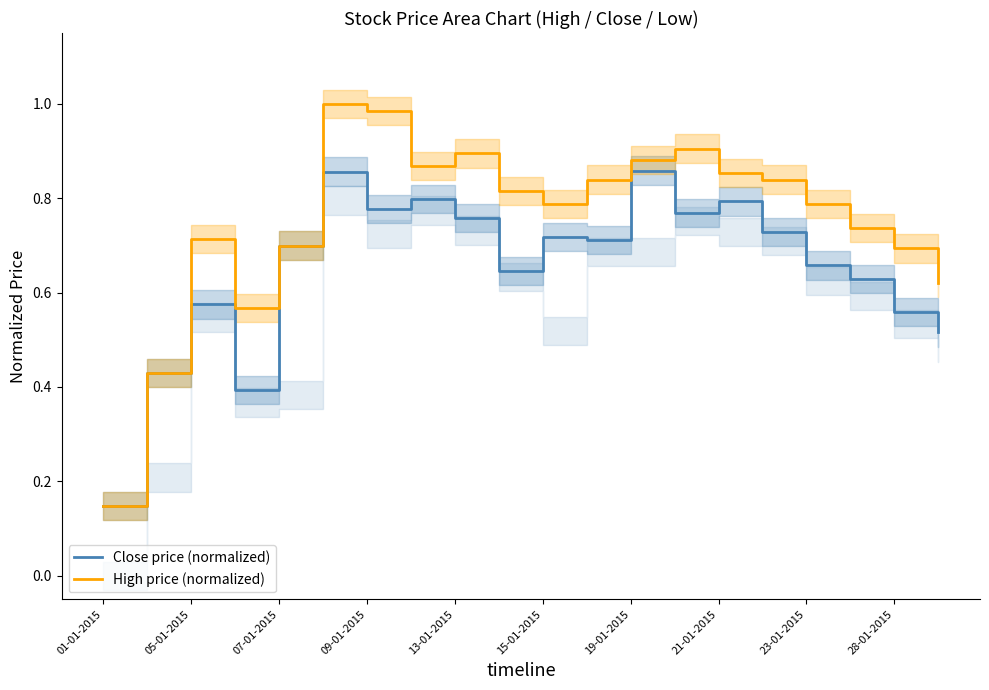

What is the value of the High price (normalized) point at the 5th from the left?

0.7